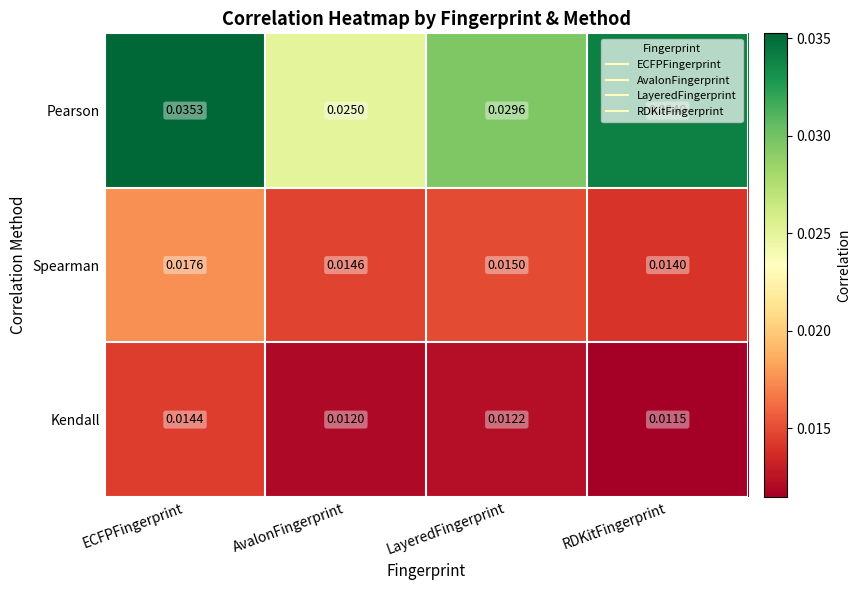

List the series in order of their overall mean, highest first.

Pearson, Spearman, Kendall